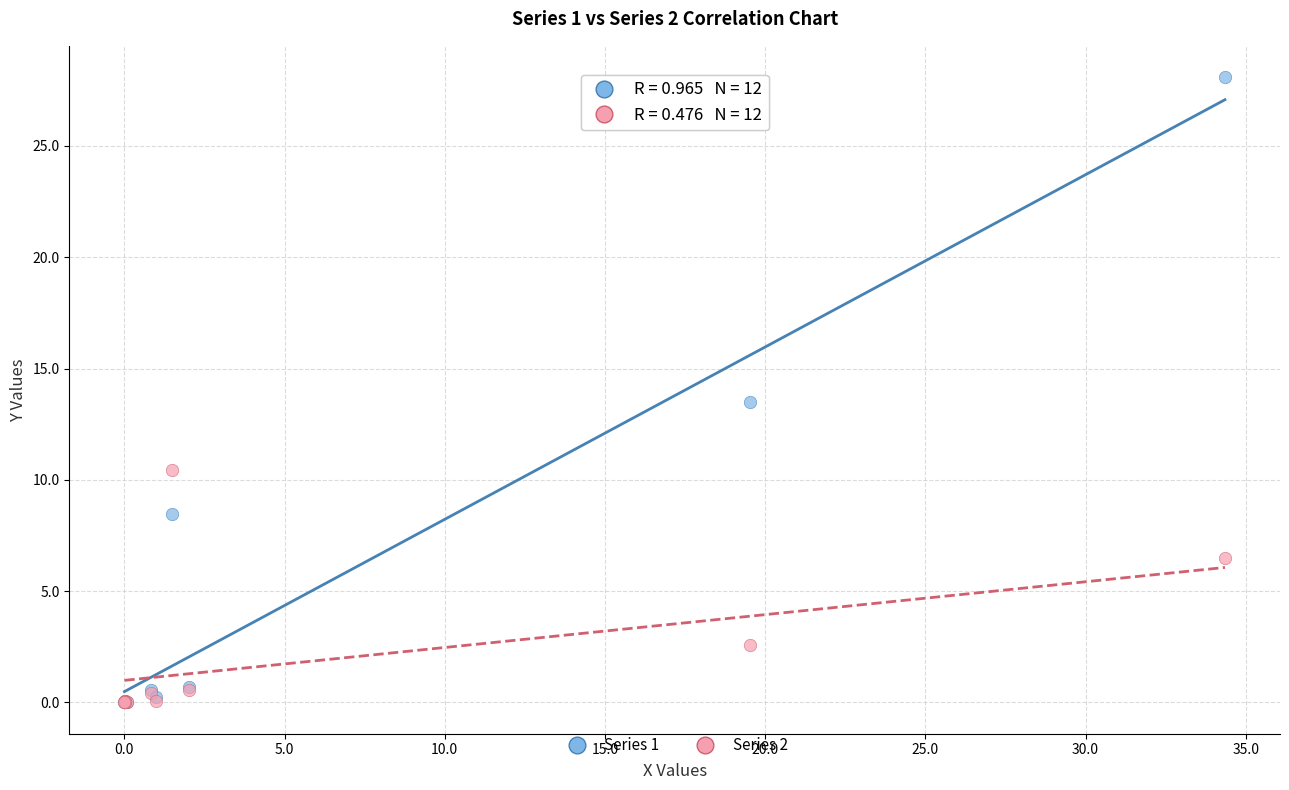

Across all series, what Y value is closest to 14?

13.5